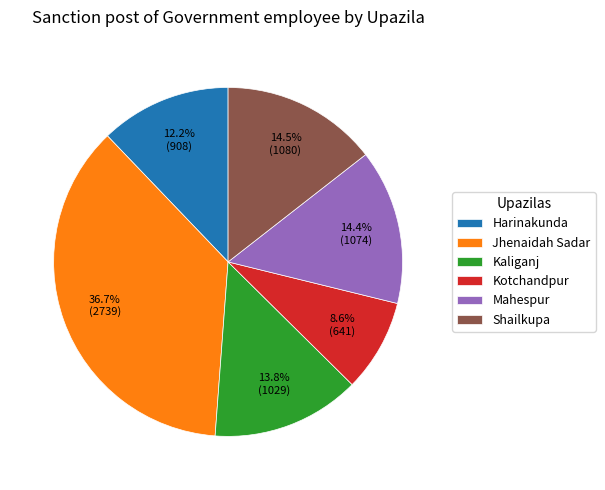

How many segments does this pie chart have?

6